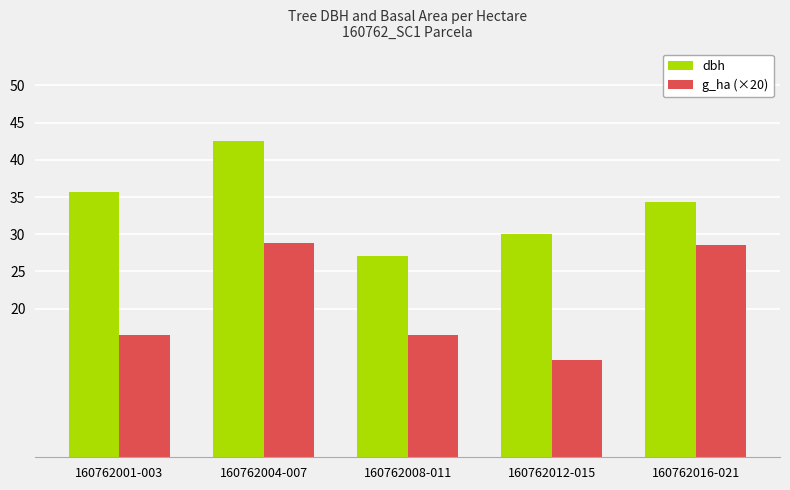

How many categories are shown in the chart?

5